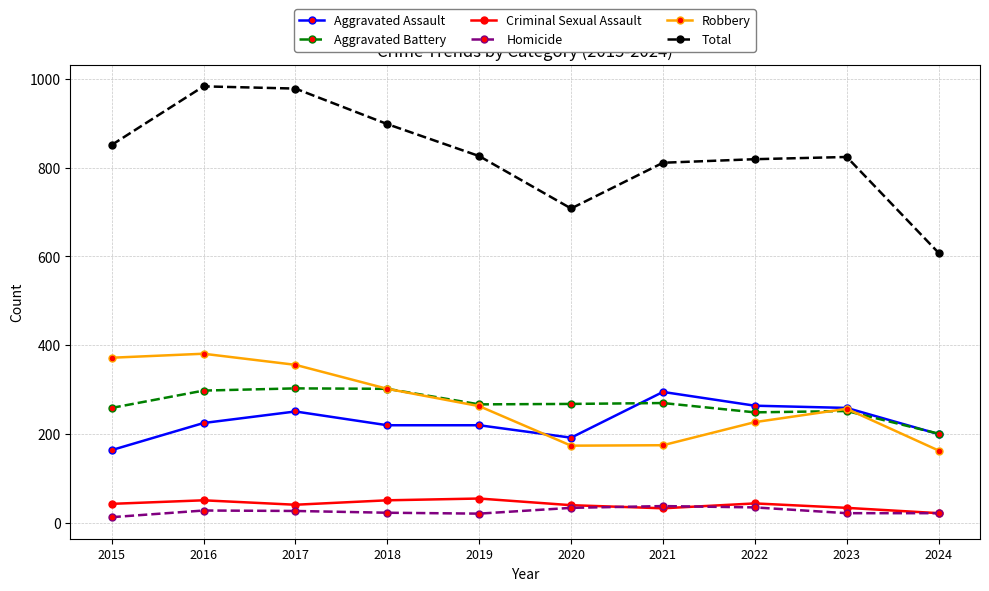

Is it true that Aggravated Battery equals 109 at 2024?

False